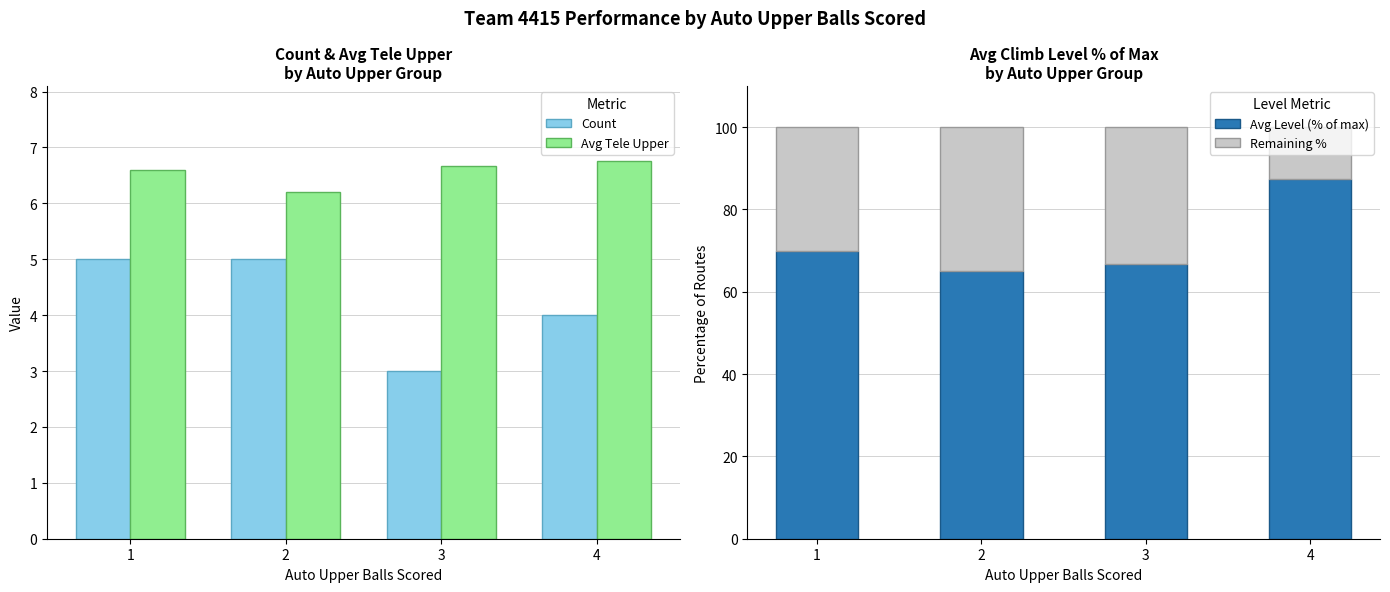

What is the sum of the Remaining % values at 3 and 1?

63.2